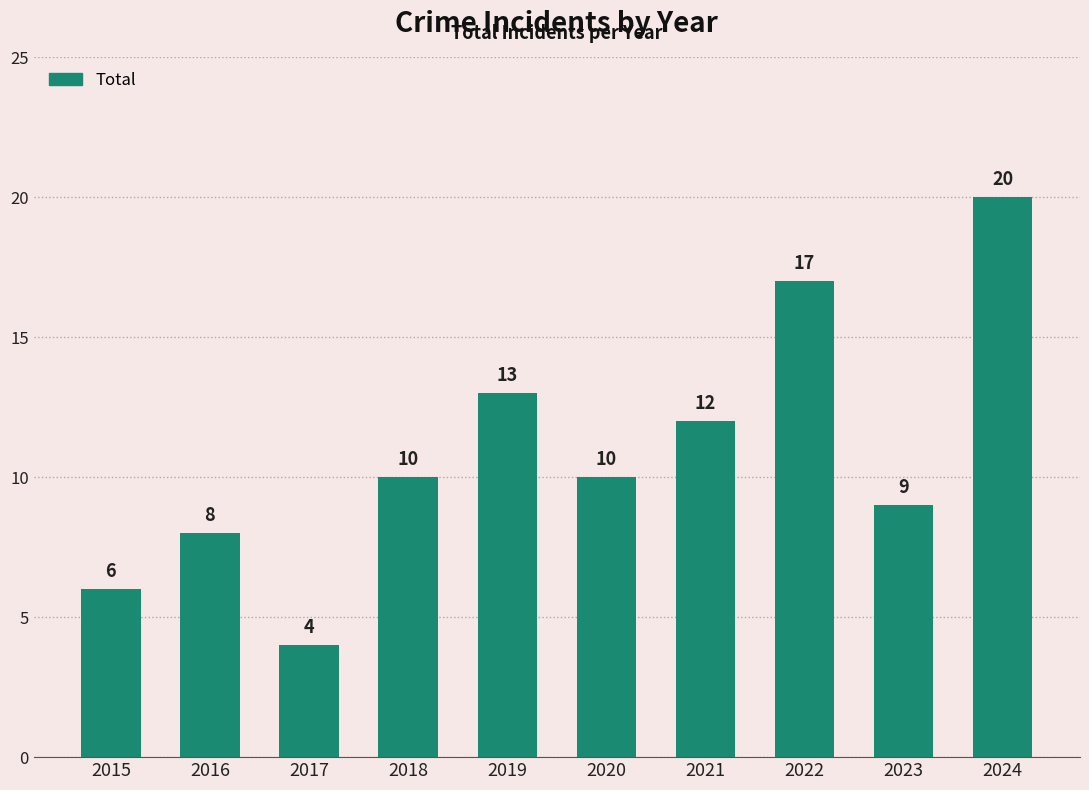

At which label is the value closest to 12?

2021